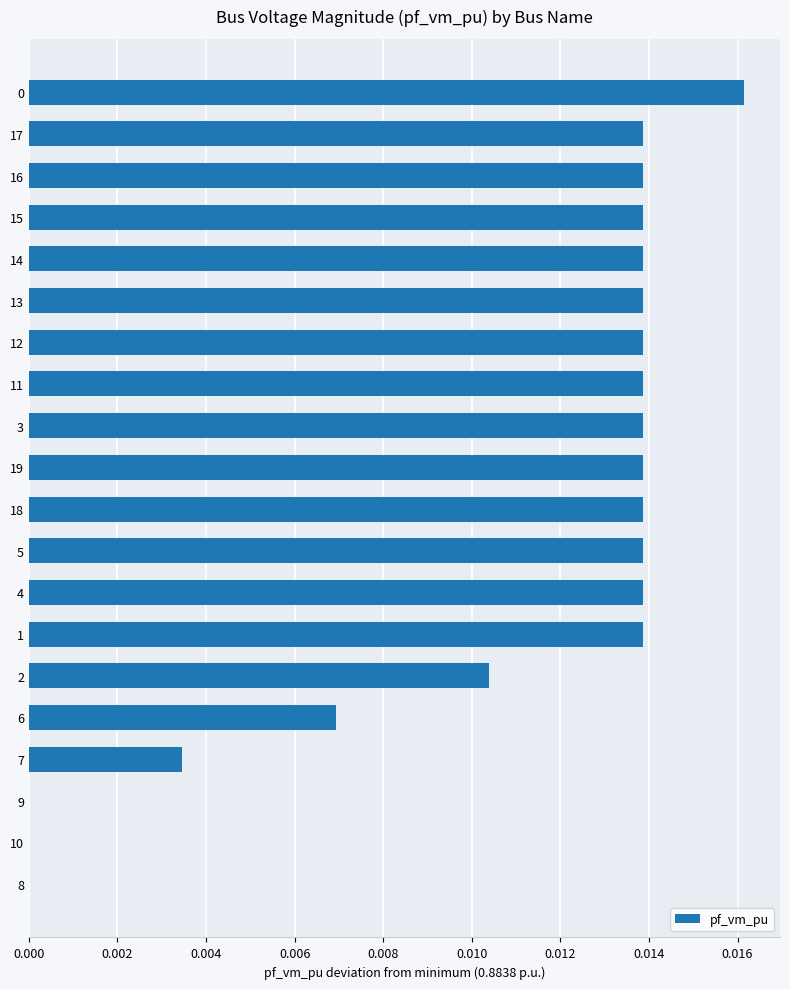

The value at 17 is 0.0. True or false?

True